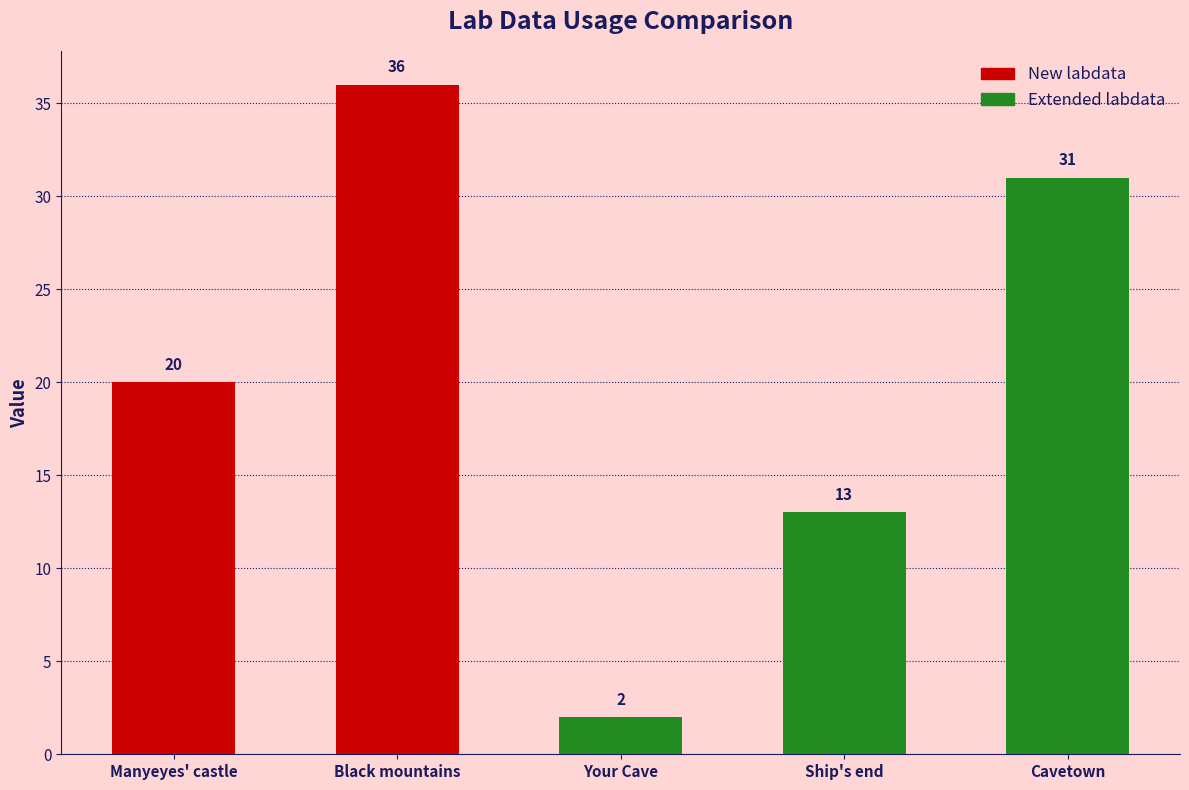

Reading left to right, transcribe all the data shown in this chart.

Manyeyes' castle=20	Black mountains=36	Your Cave=2	Ship's end=13	Cavetown=31